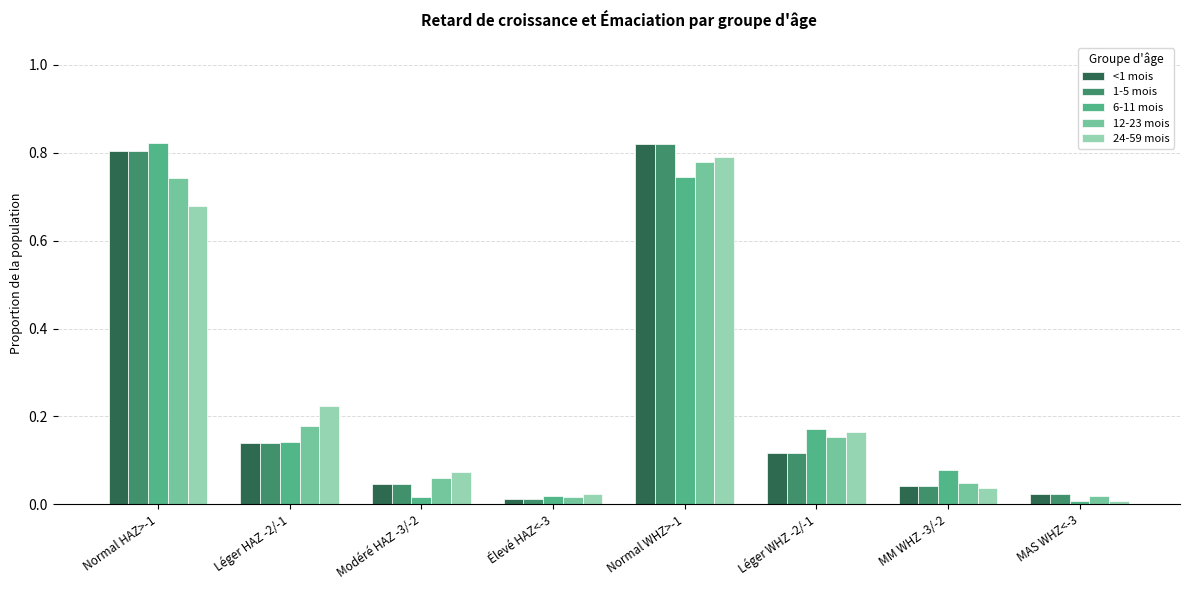

What is the sum of all 24-59 mois values?

2.0